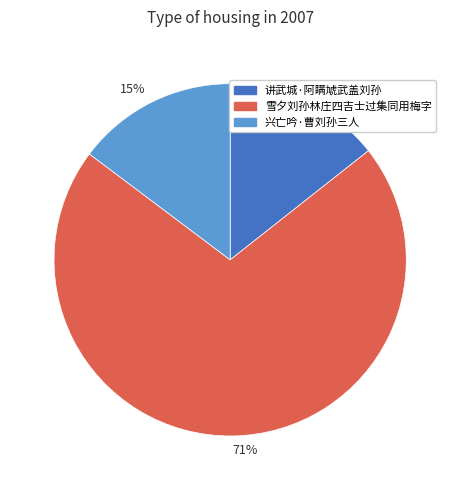

Do 15% and 14% together represent more than half of the pie?

No